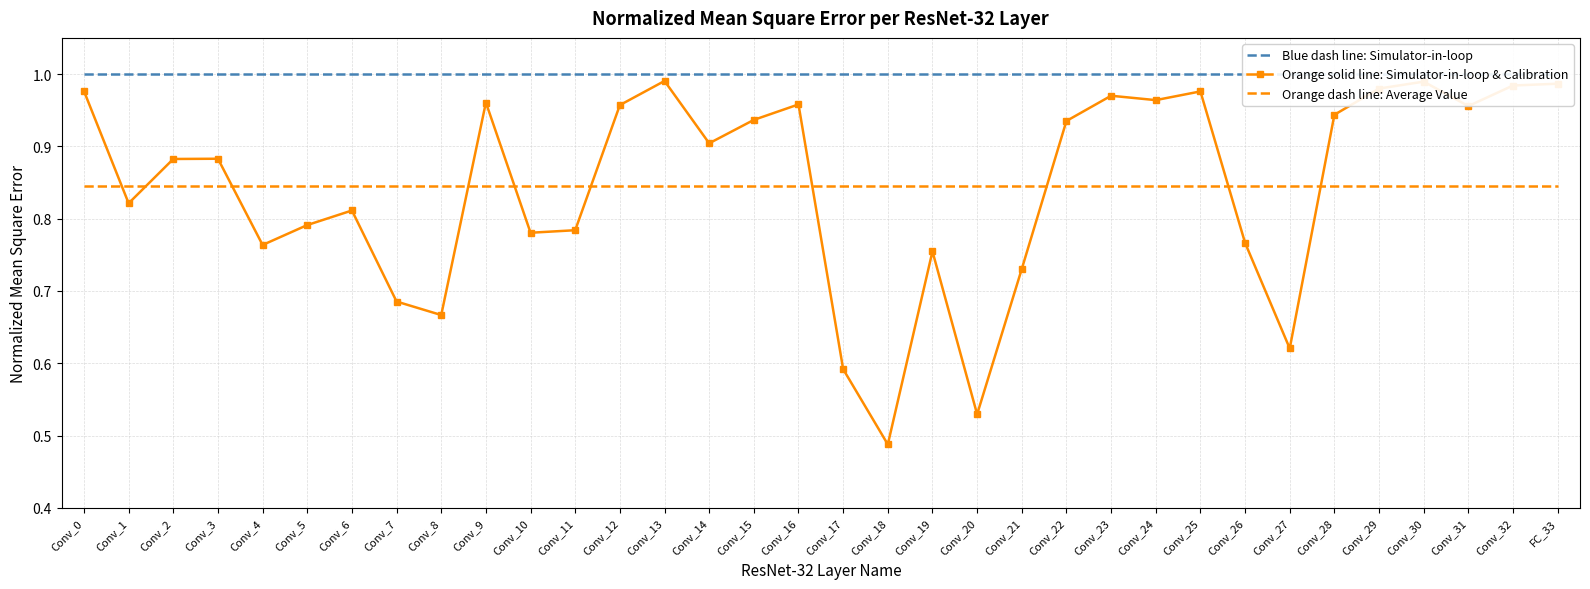

Which category has the highest value across all series?

Conv_0